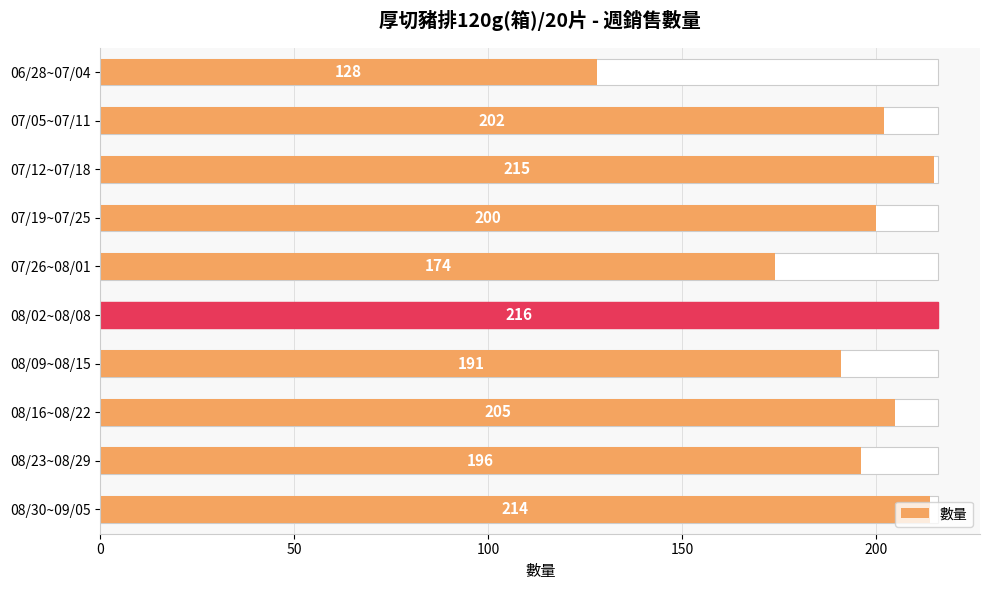

Count the number of values greater than 202.

4